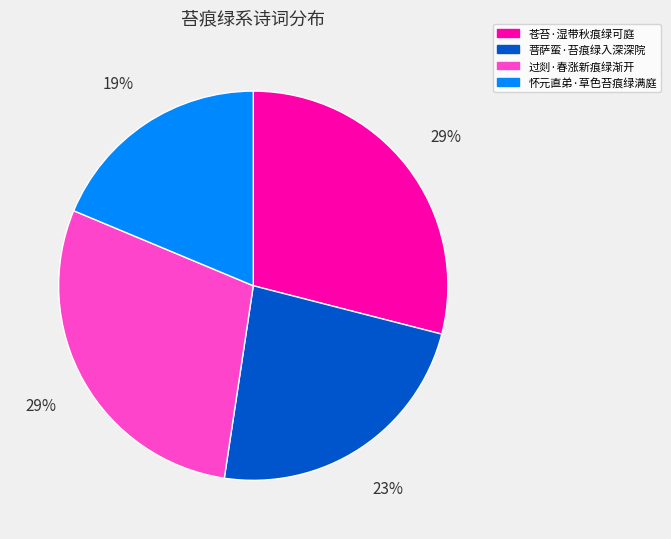

Count the number of slices in the pie.

4